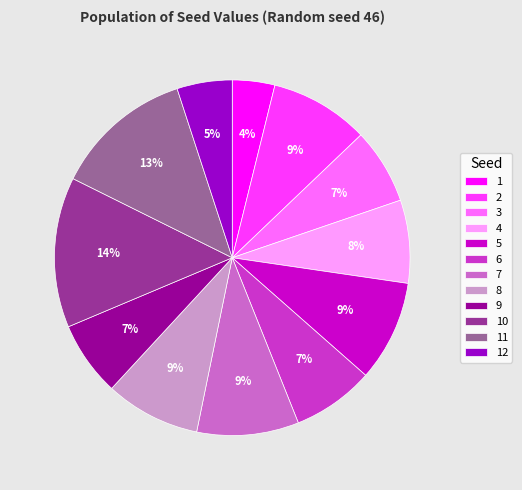

Is there a majority slice in this chart?

No